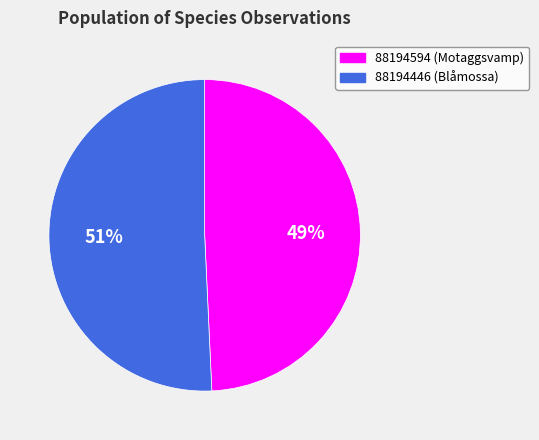

Is the sum of 88194446 and 88194594 greater than half?

Yes